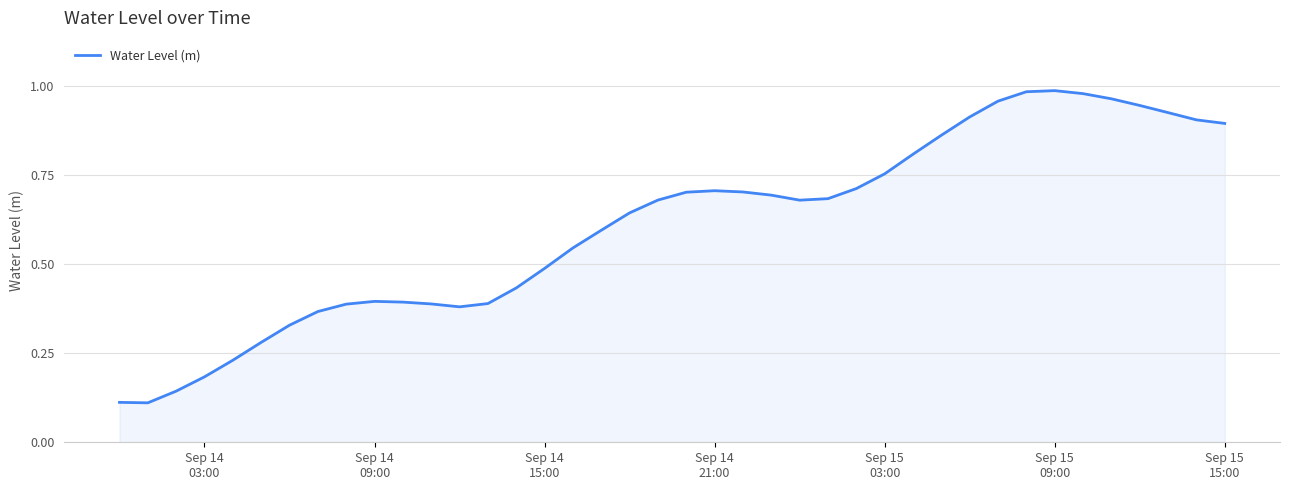

How many points are lower than both their immediate neighbors (excluding endpoints)?

3